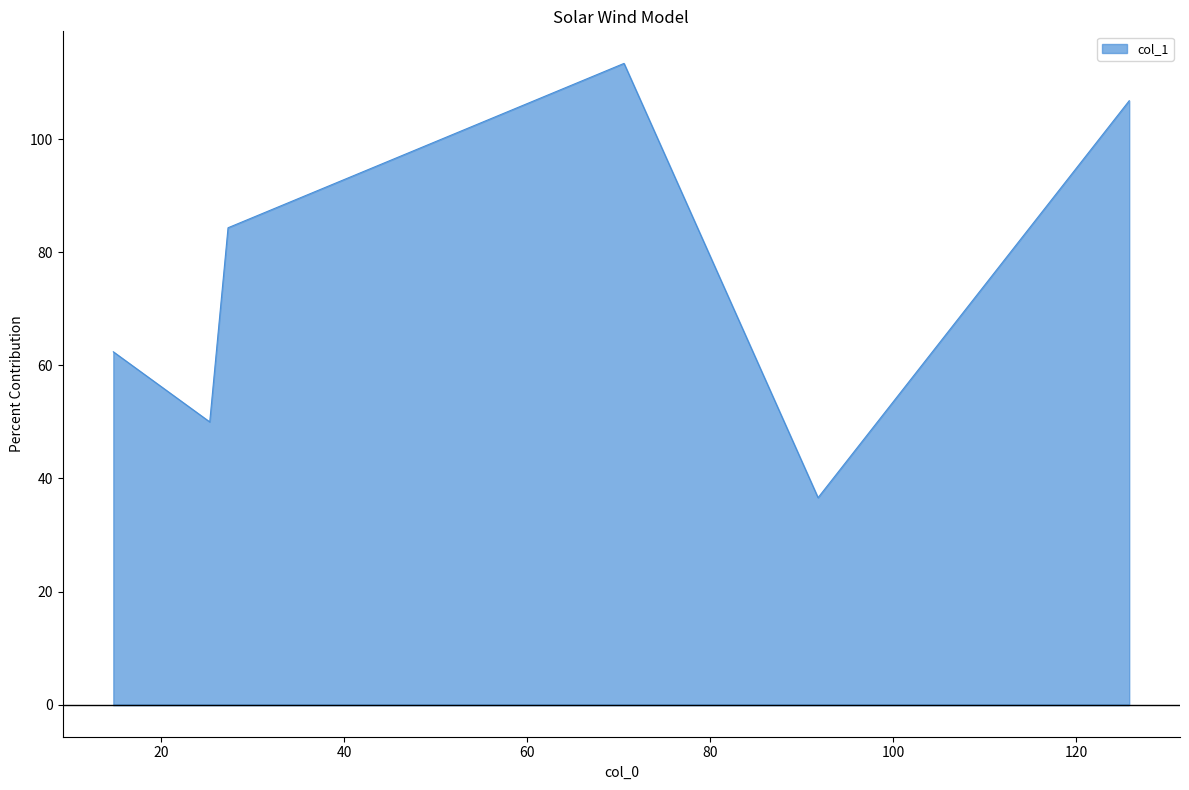

What is the sum of all values?

453.5